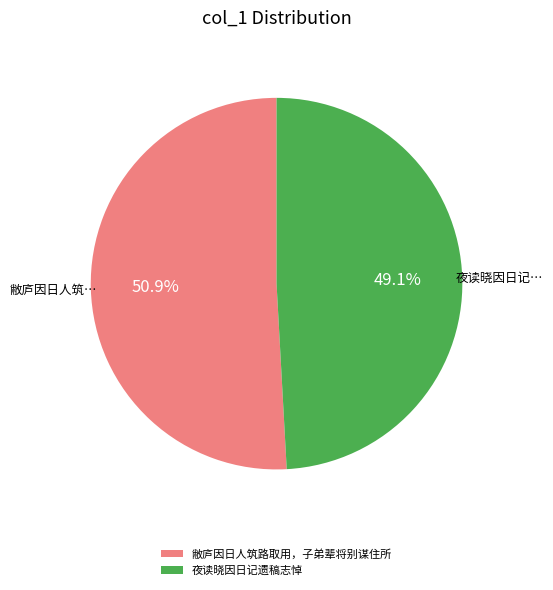

To the nearest percent, what is the difference between the largest and smallest slice percentages?

2%